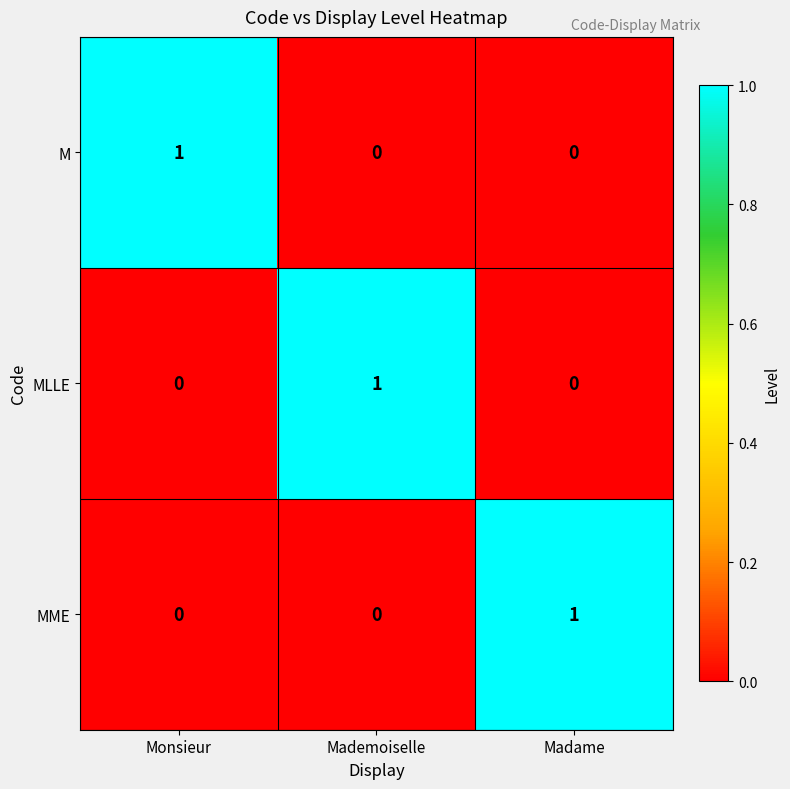

What is the maximum value shown in the chart?

1